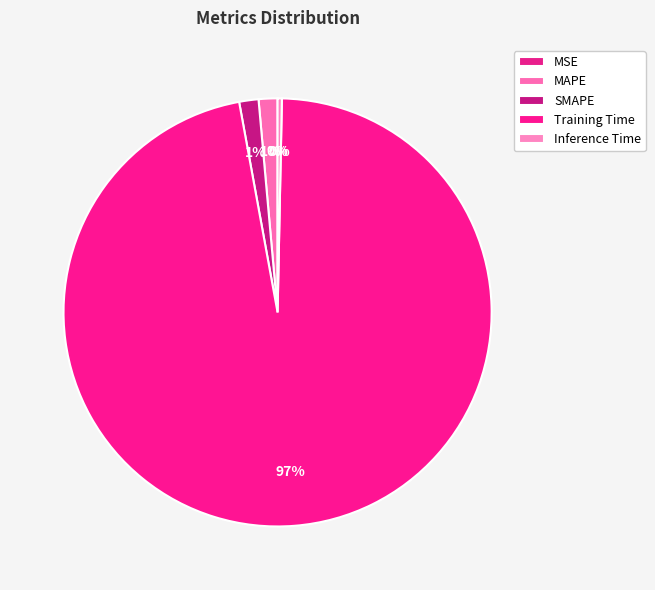

Is MAPE the majority of the pie?

No